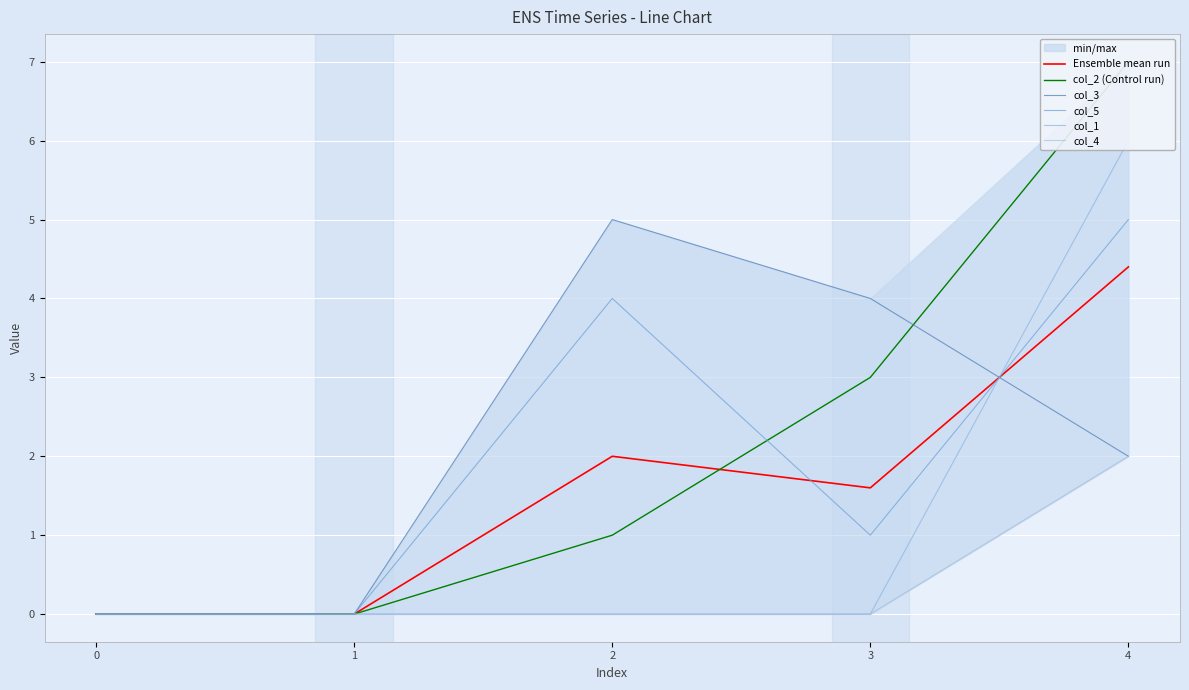

Rank the series by their maximum value, from highest to lowest.

col_2 (Control run), col_1, col_3, col_5, Ensemble mean run, col_4